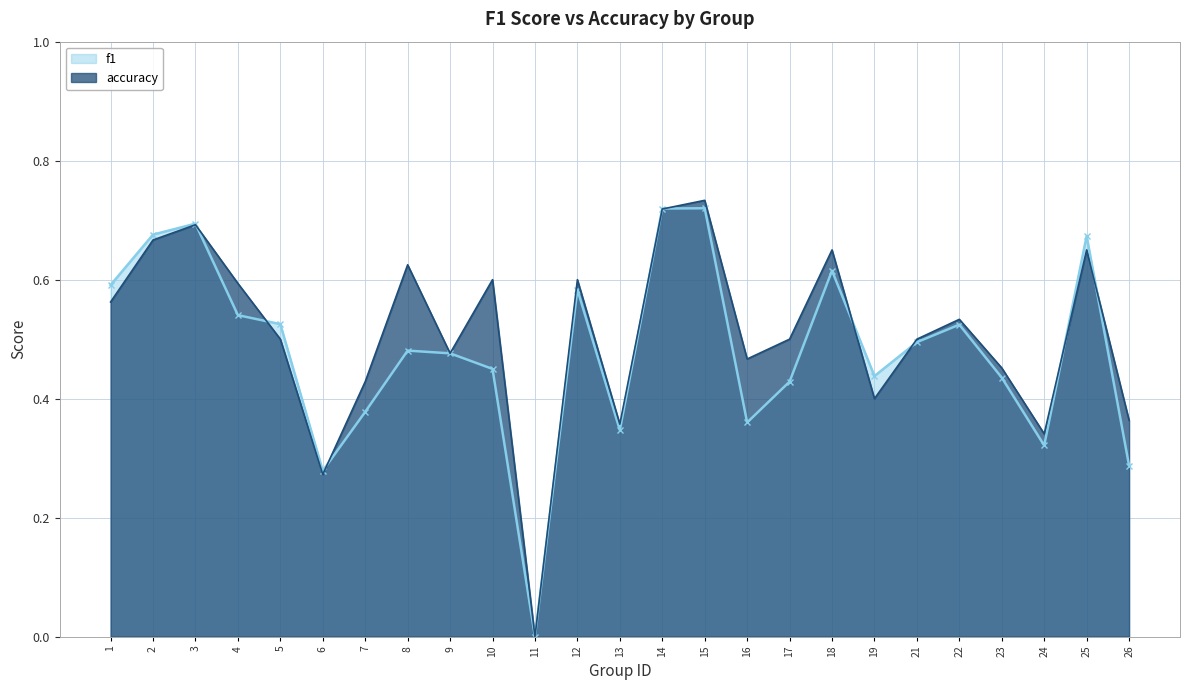

How many distinct data groups are displayed?

2